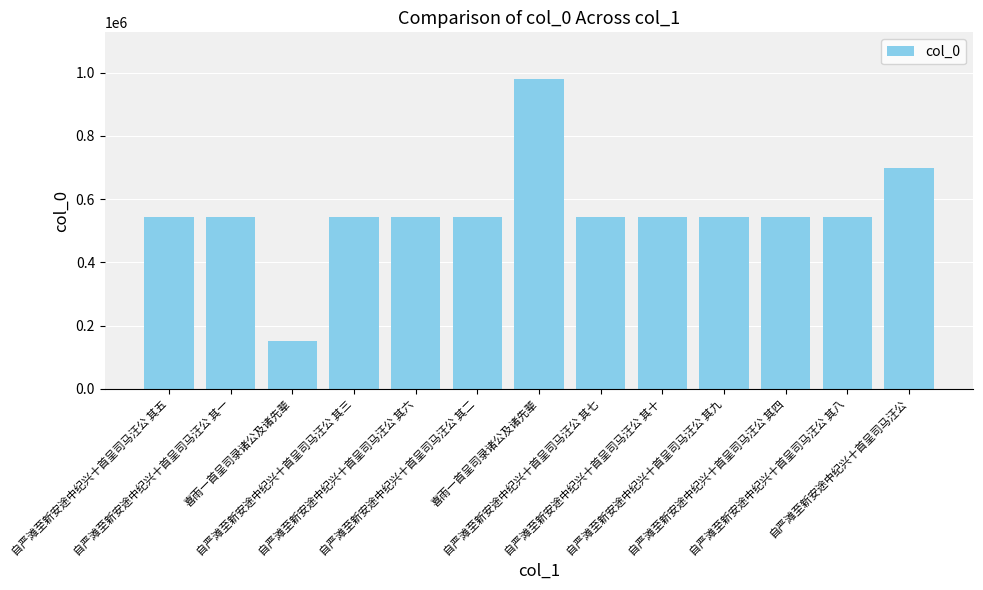

How many bars are there in total?

13